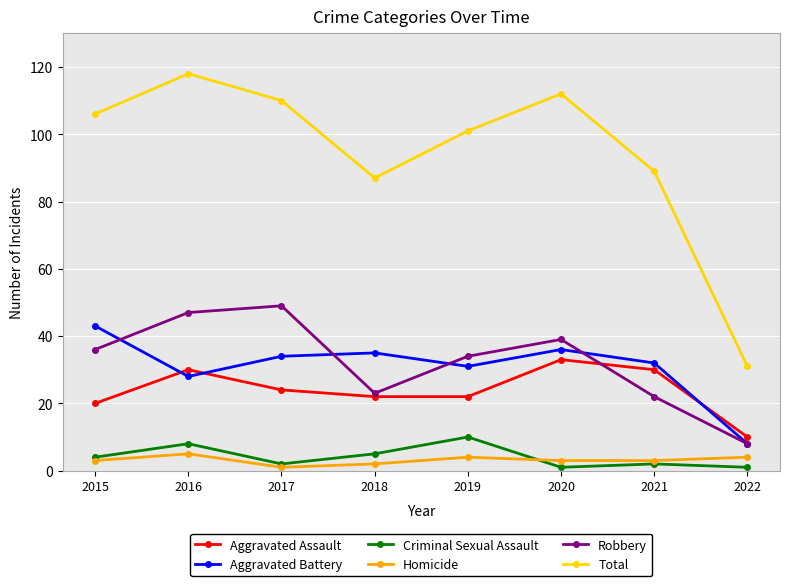

Which series changed the most between 2015 and 2018?

Total